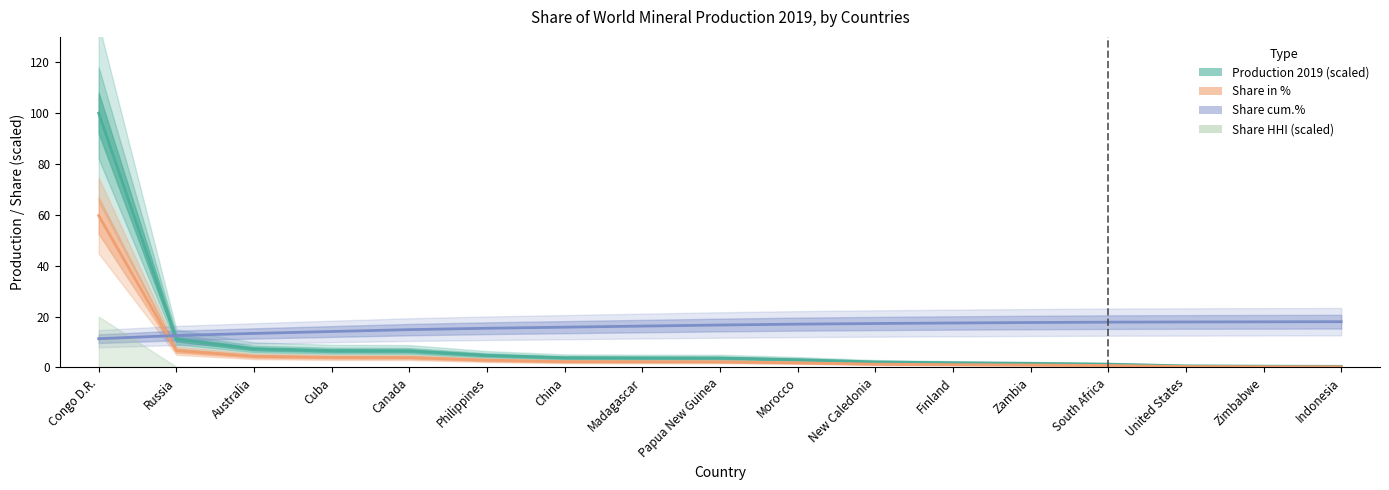

What is the label of the 1st point from the right?

Indonesia